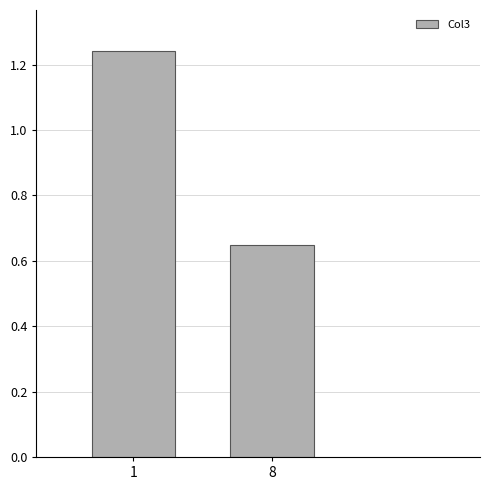

How many data points are less than 1?

1